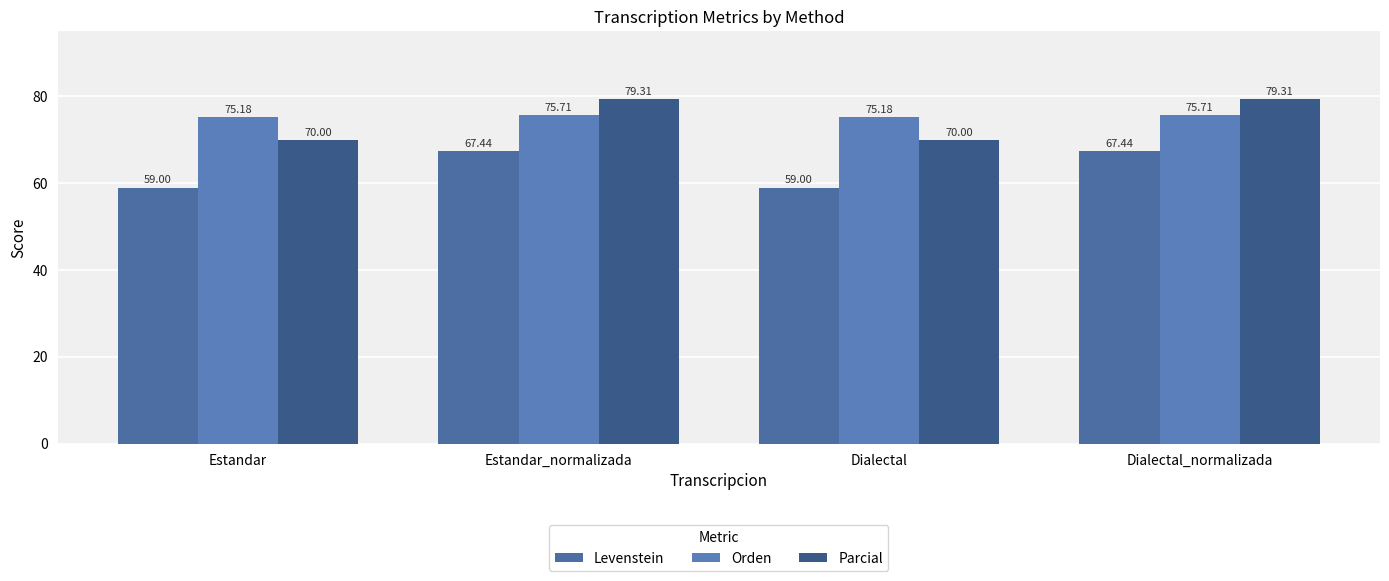

How many bars are there in total?

12